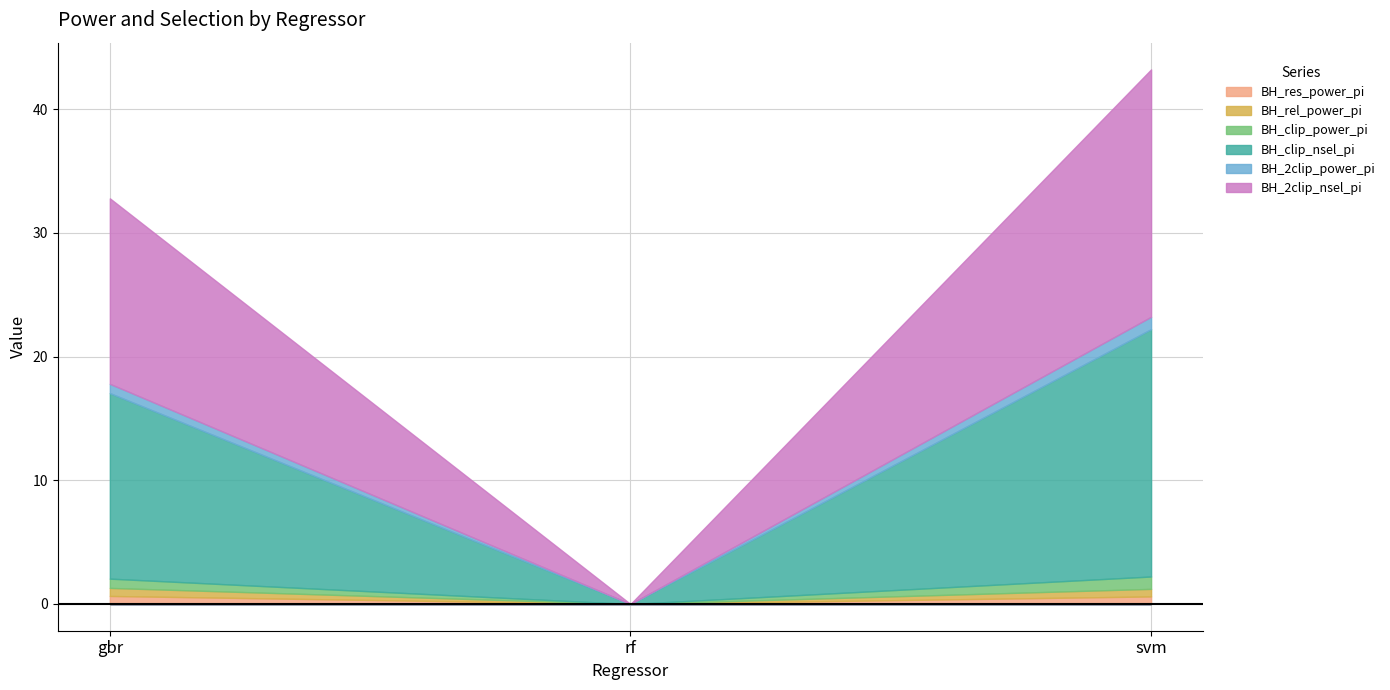

Which series has the widest spread of values?

BH_clip_nsel_pi